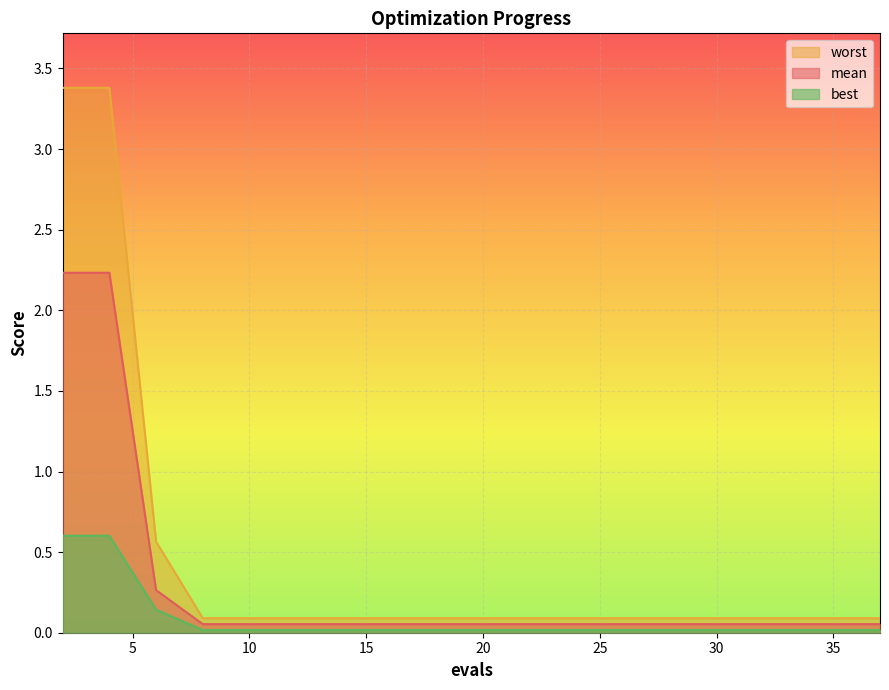

Which series has the largest total across all categories?

worst